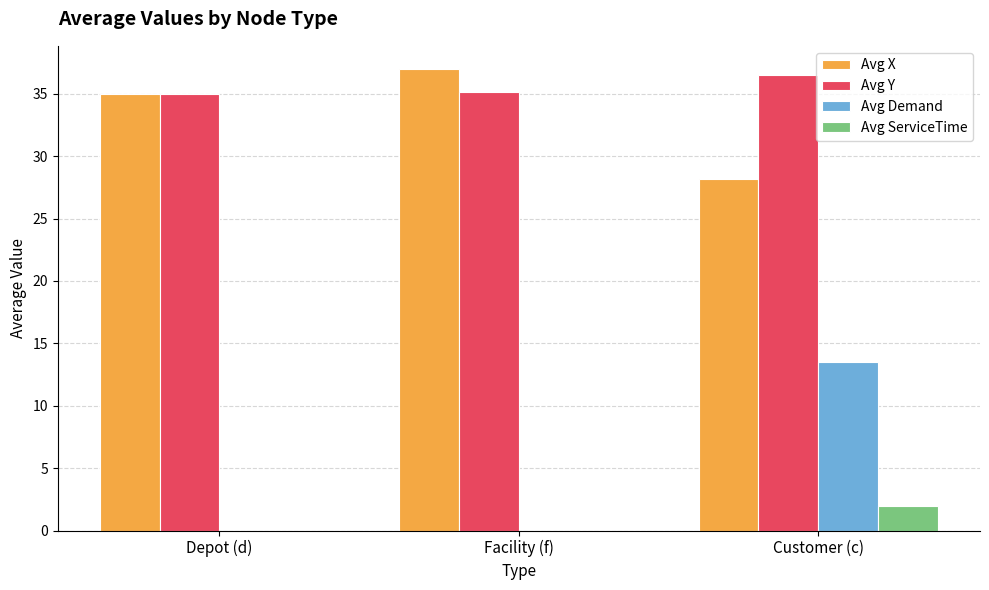

Does the chart contain stacked bars?

No